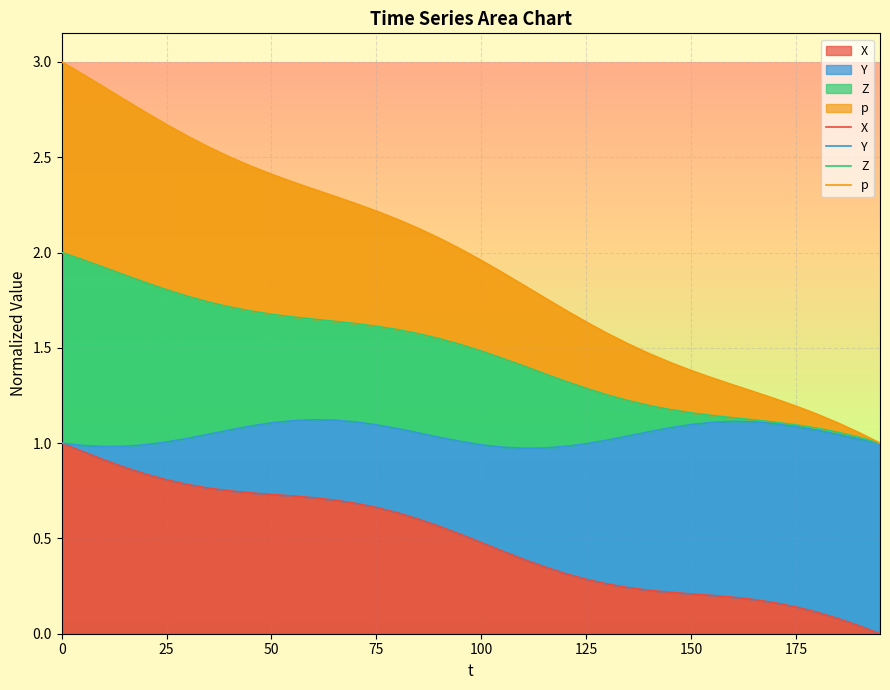

At how many categories does at least one series exceed 1?

39